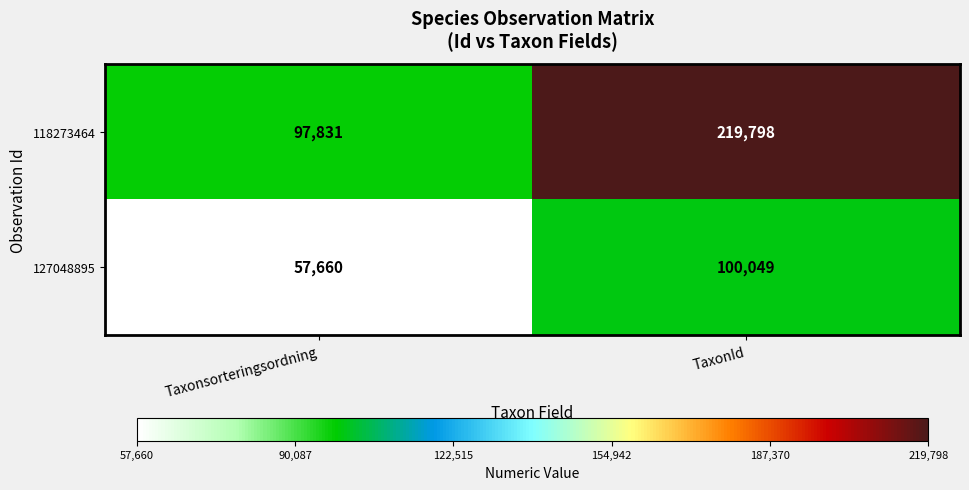

At how many categories does at least one series exceed 177452?

1